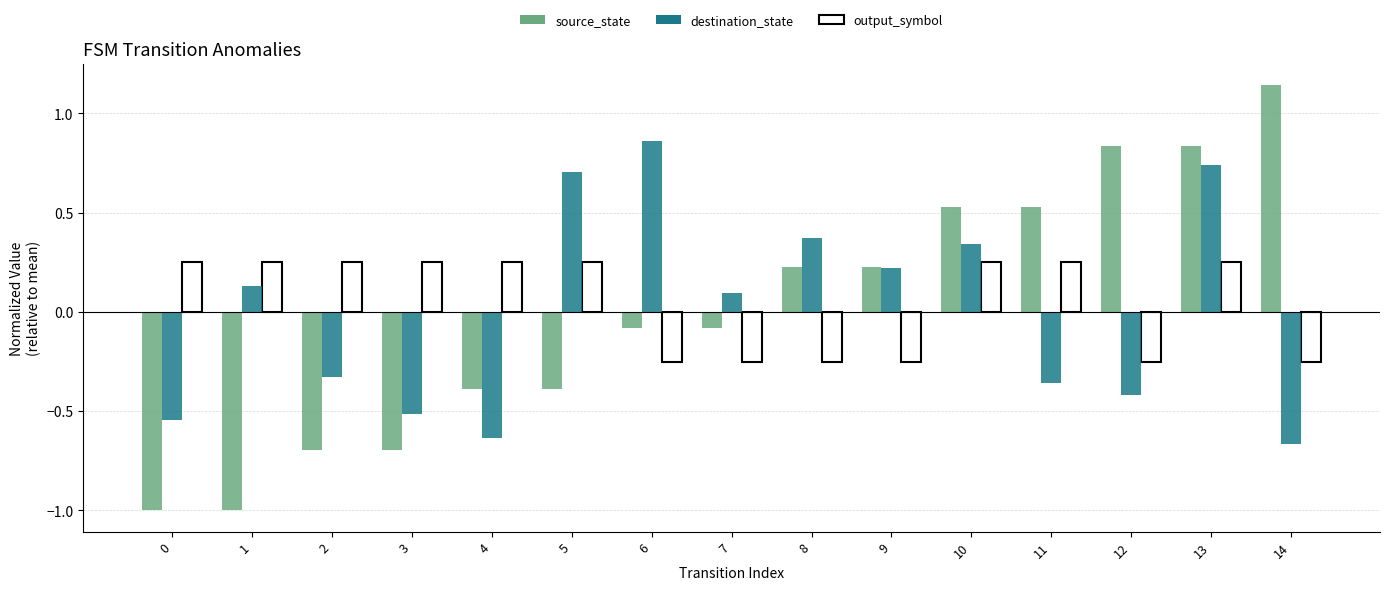

The destination_state series shows 0.0 at 1. True or false?

False